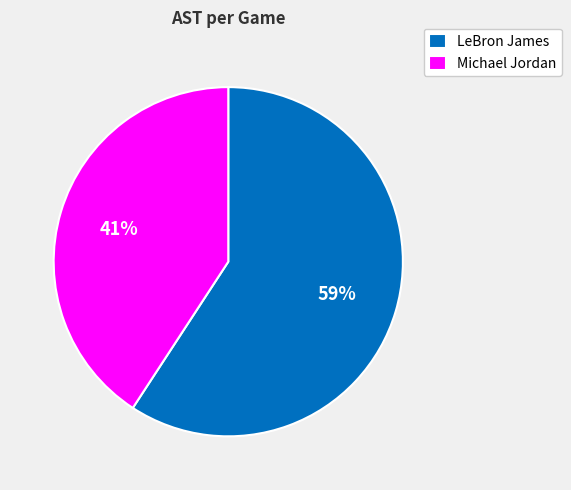

Which has a higher value, LeBron James or Michael Jordan?

LeBron James